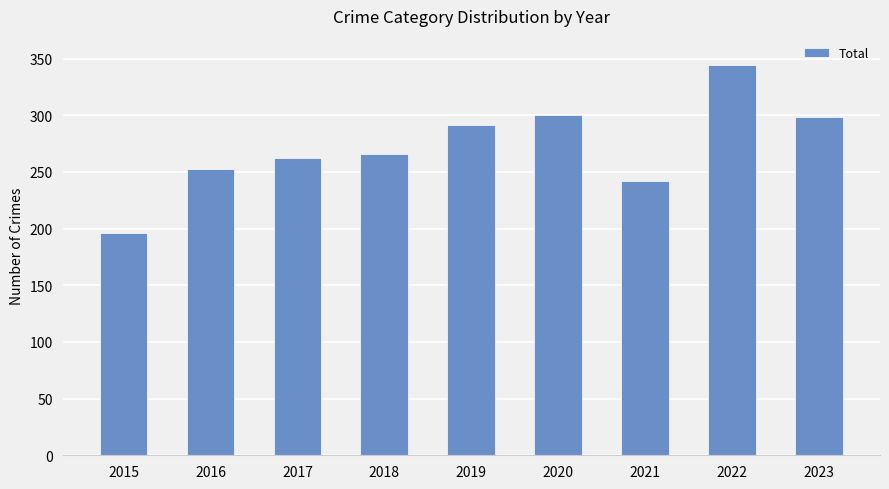

What is the sum of all values?

2452